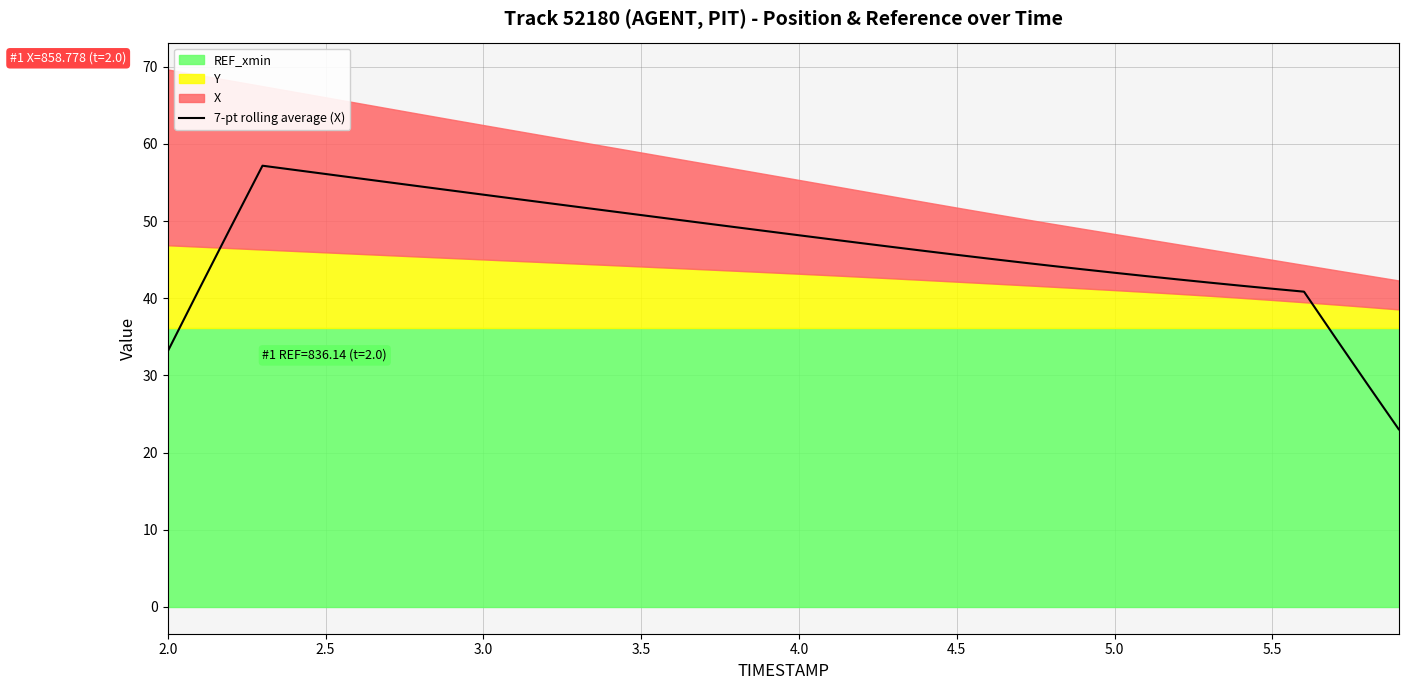

What is the value of the 20th point from the left?

48.7